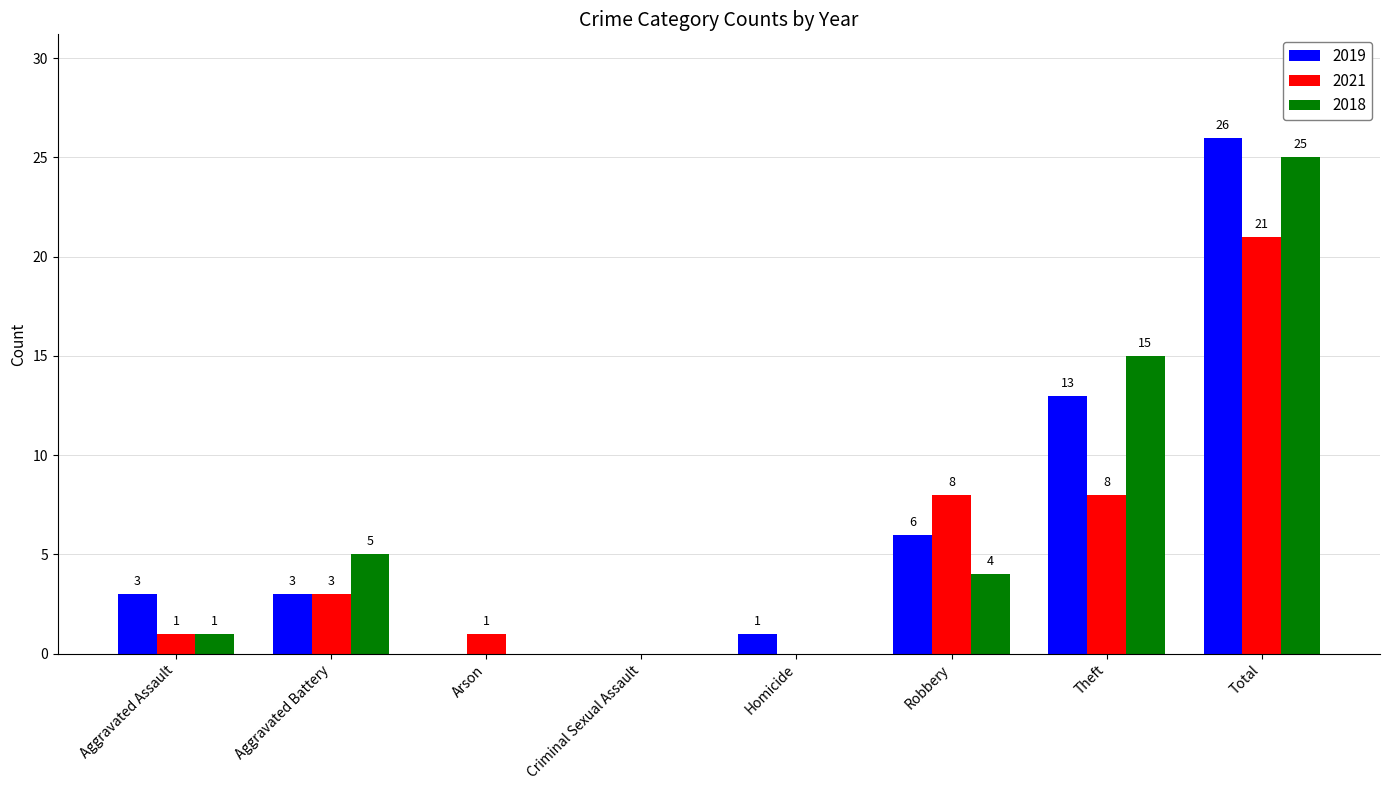

What is the total value across all series at Aggravated Assault?

5